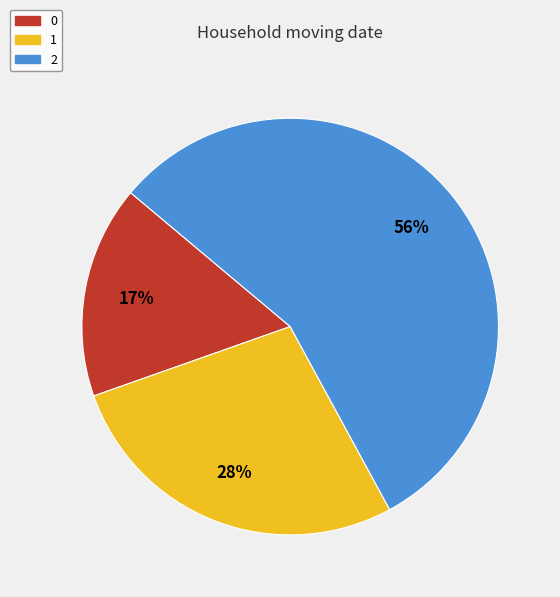

Is the sum of 1 and 2 greater than half?

Yes